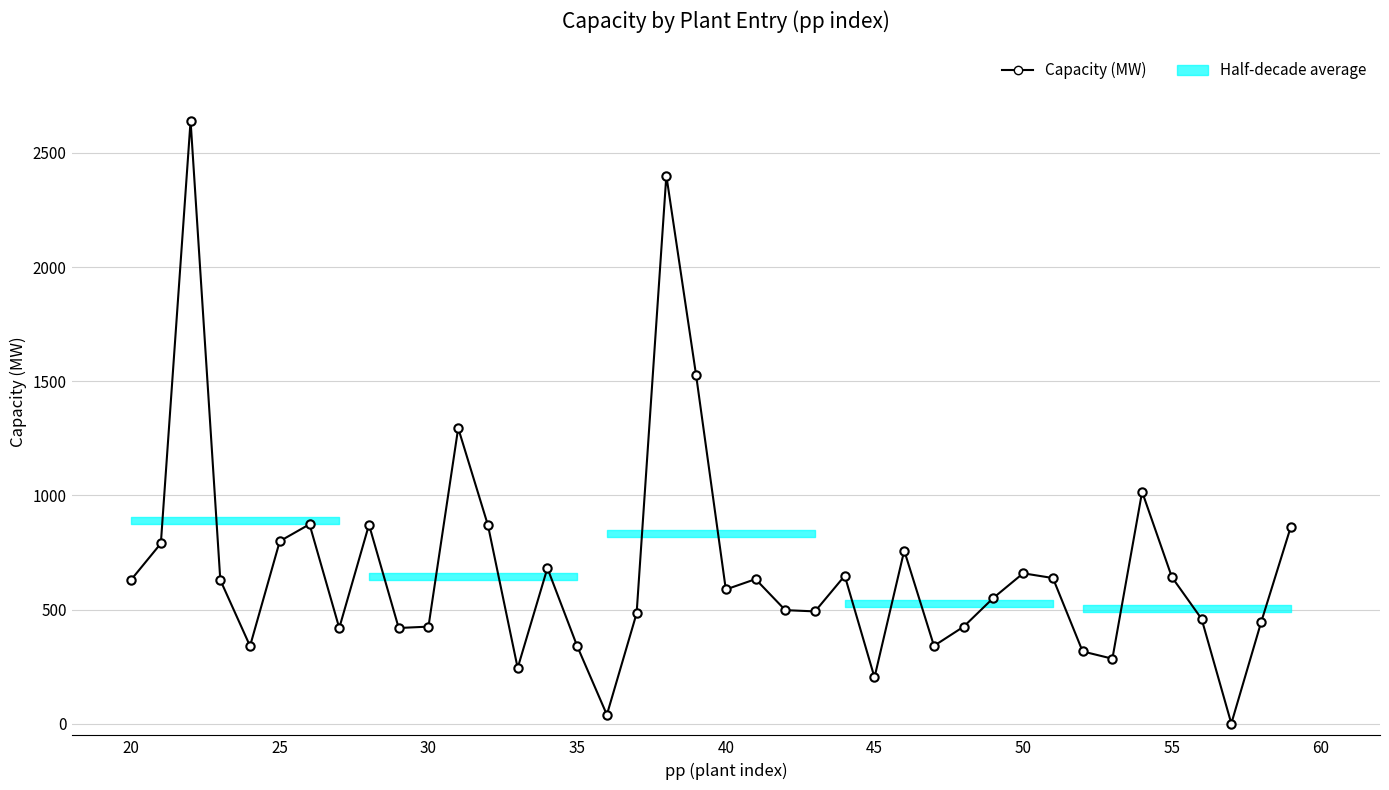

What is the greatest value displayed?

2640.0